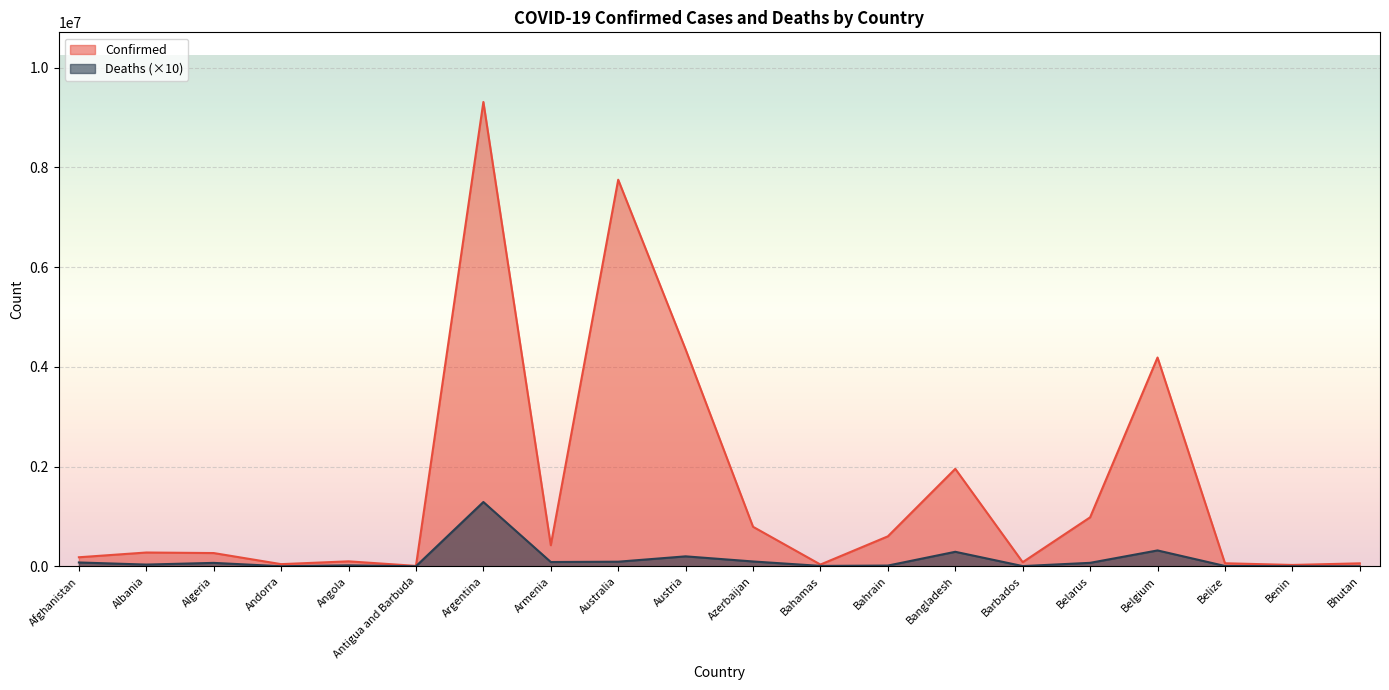

List the series in order of their overall mean, lowest first.

Deaths (×10), Confirmed